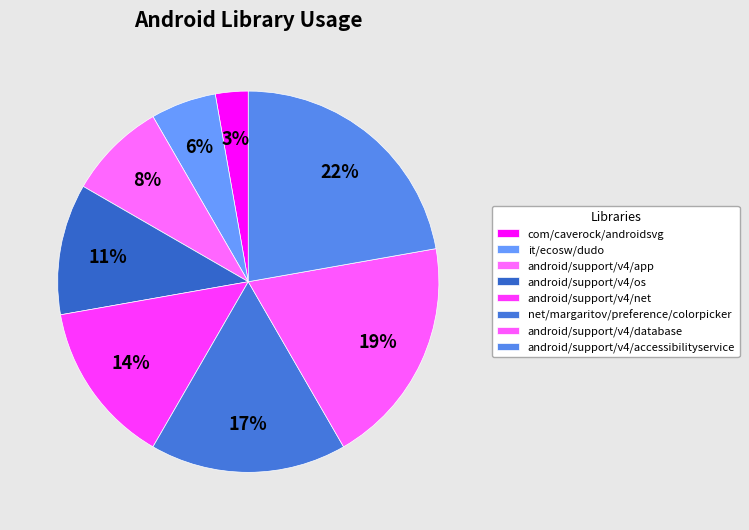

Is the sum of android/support/v4/accessibilityservice and it/ecosw/dudo greater than half?

No